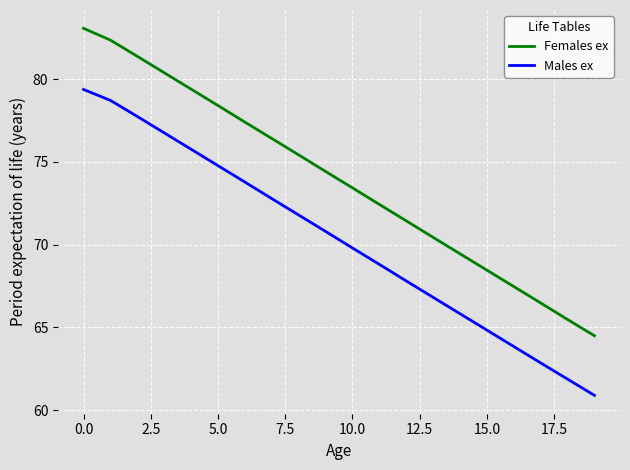

What is the difference between the second highest and second lowest values in the Males ex series?

16.8